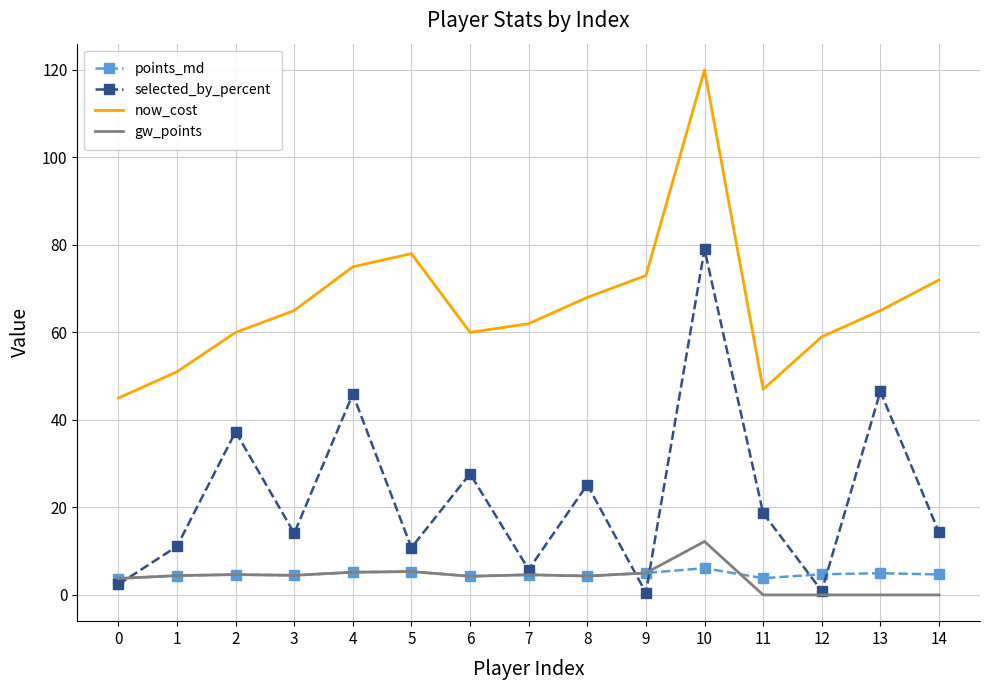

Rank the series by their maximum value, from lowest to highest.

points_md, gw_points, selected_by_percent, now_cost